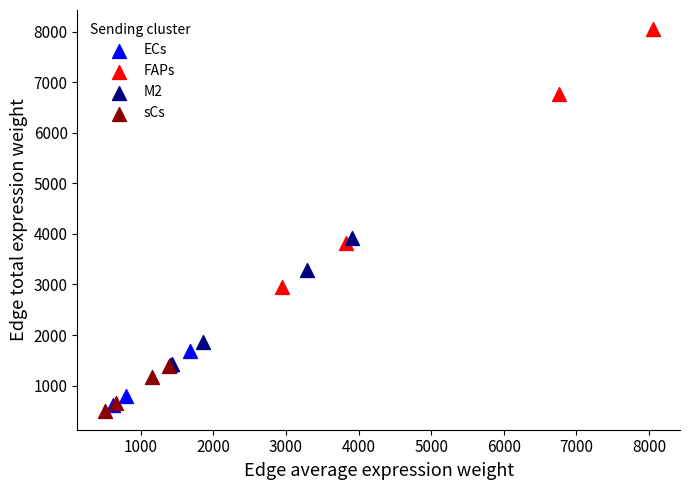

Which series reaches the maximum Y coordinate?

FAPs